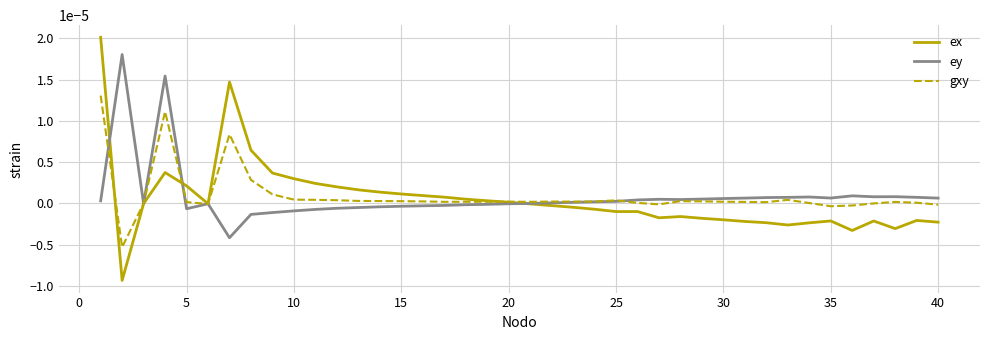

Which series ends up on top after the final intersection of gxy and ey?

ey